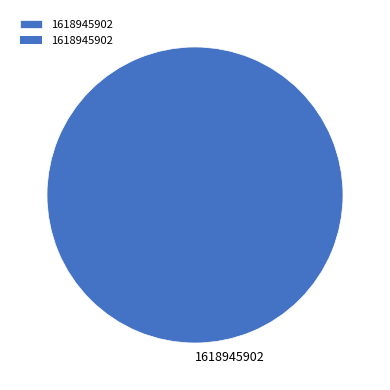

Is there a majority slice in this chart?

Yes